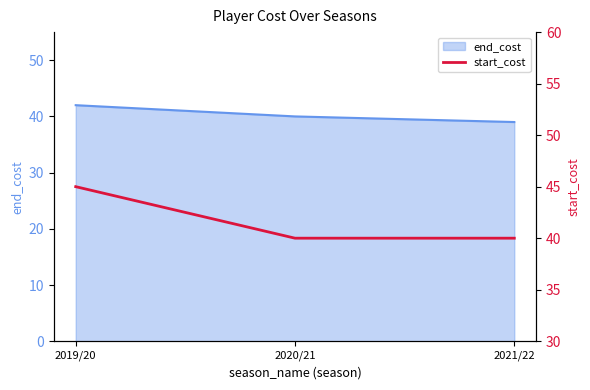

The end_cost series shows 39 at 2021/22. True or false?

True